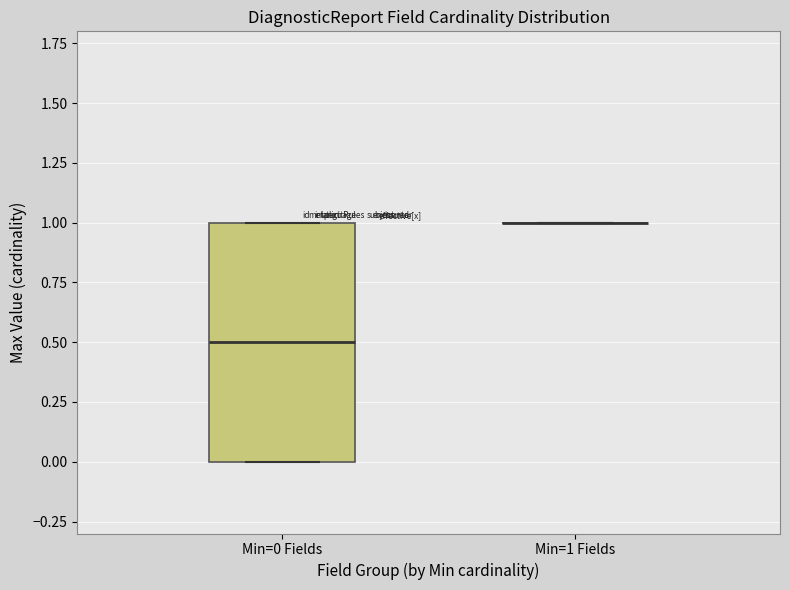

Where is the lower edge of the box for Min=0 Fields on the y-axis? The values are not printed on the chart, so give them approximately, as read against the axis.

0.0